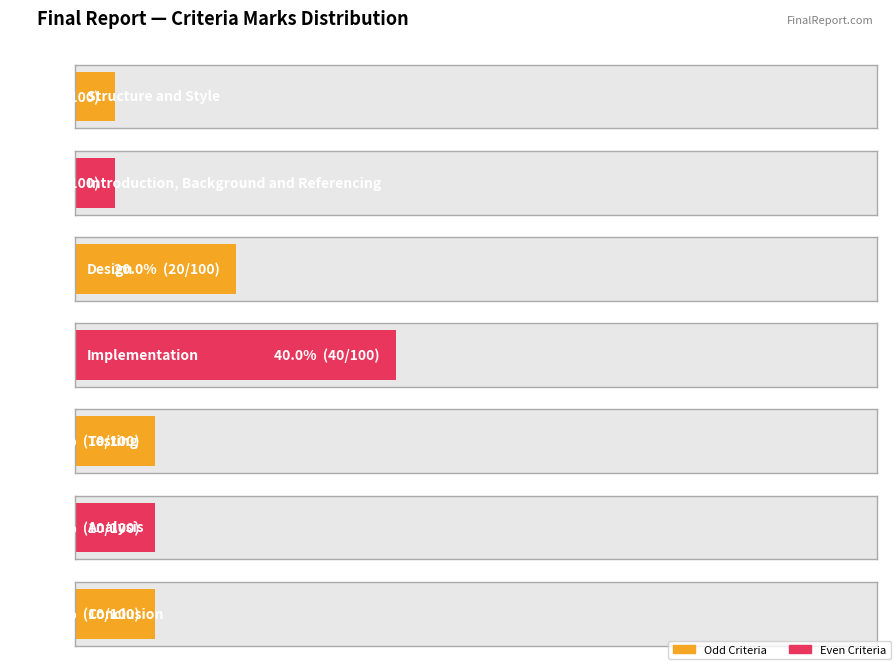

What is the change in value from Introduction, Background and Referencing to Testing?

+5